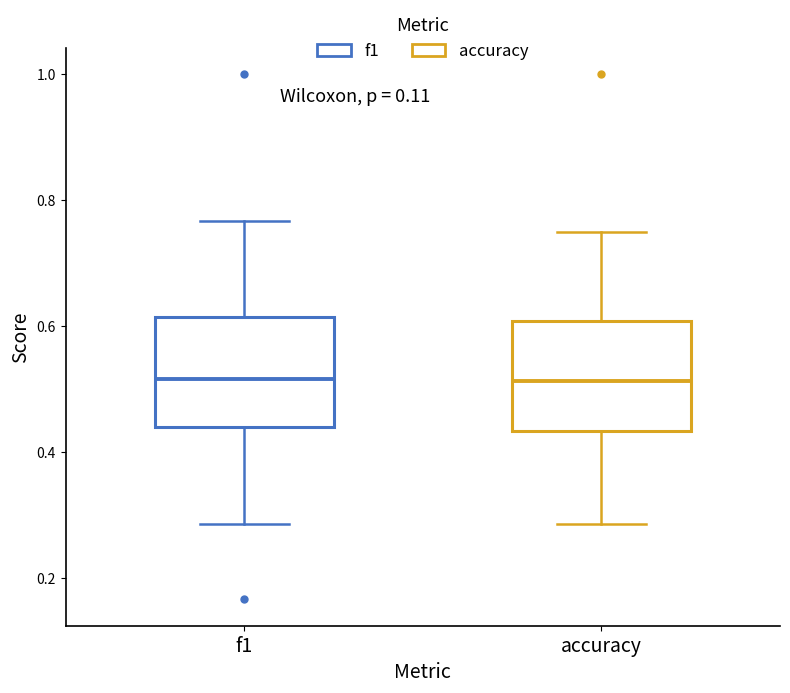

Reading left to right, read every box against the y-axis: the position of its median line, the range the box covers, and the ends of its whiskers. The values are not printed on the chart, so give them approximately, as read against the axis.

f1: median 0.52, box 0.44 to 0.62, whiskers 0.28 to 0.76
accuracy: median 0.52, box 0.44 to 0.60, whiskers 0.28 to 0.76